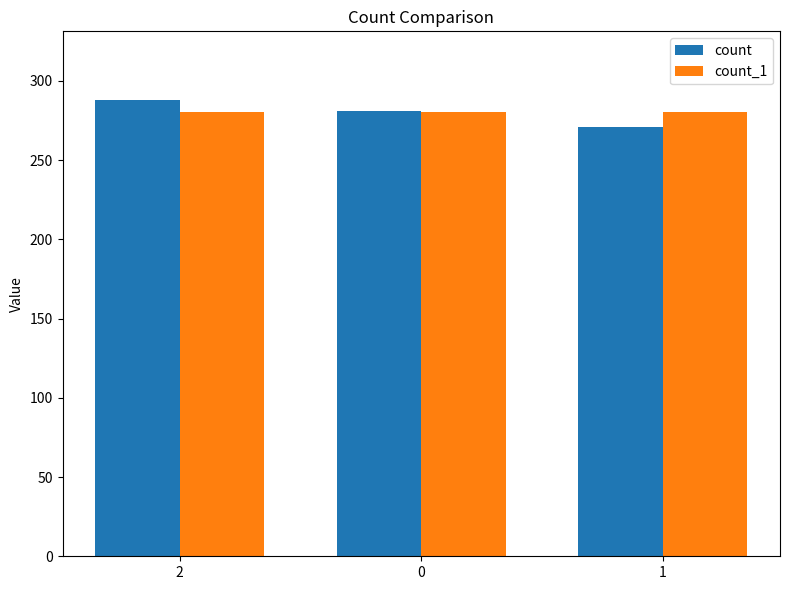

Is it true that count_1 equals 280 at 0?

True